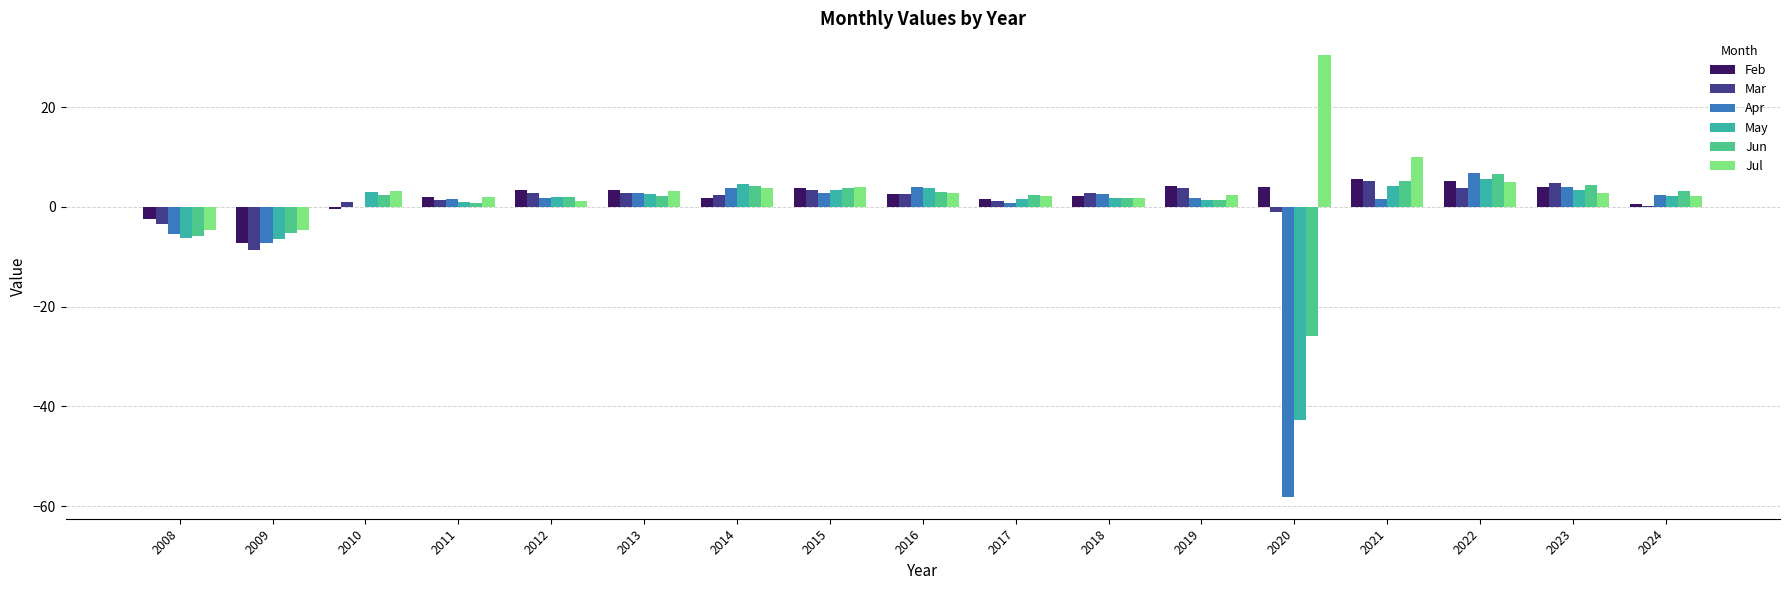

What is the maximum value for Feb?

5.7